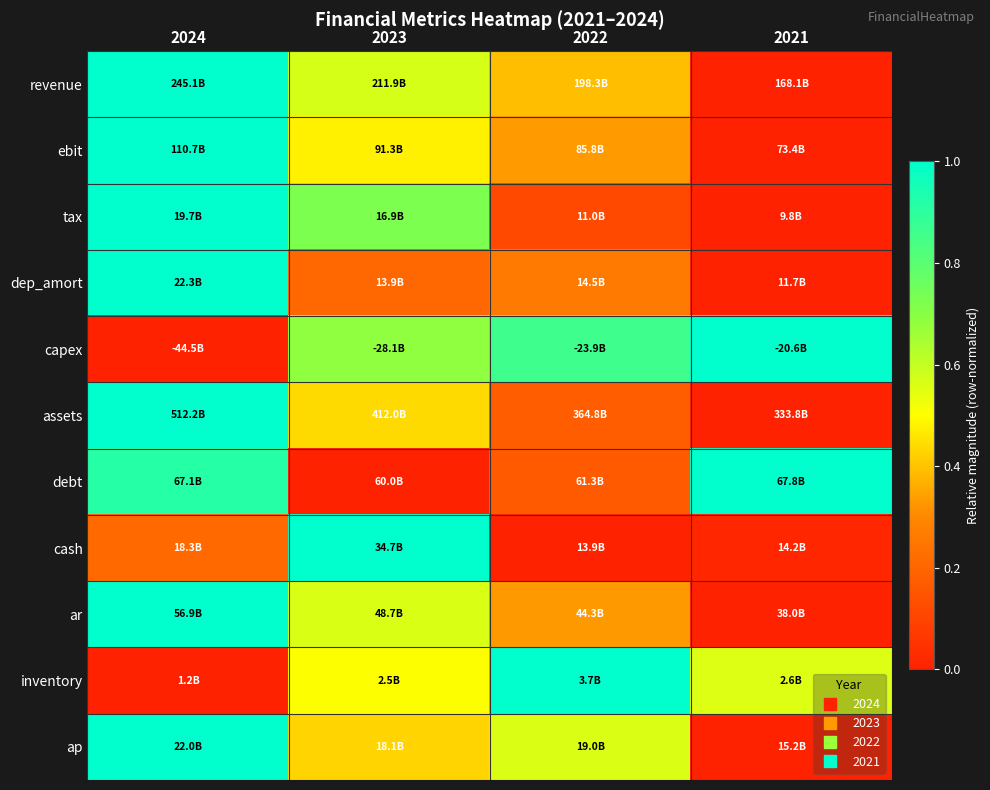

At which category does the chart reach its peak across all series?

2024